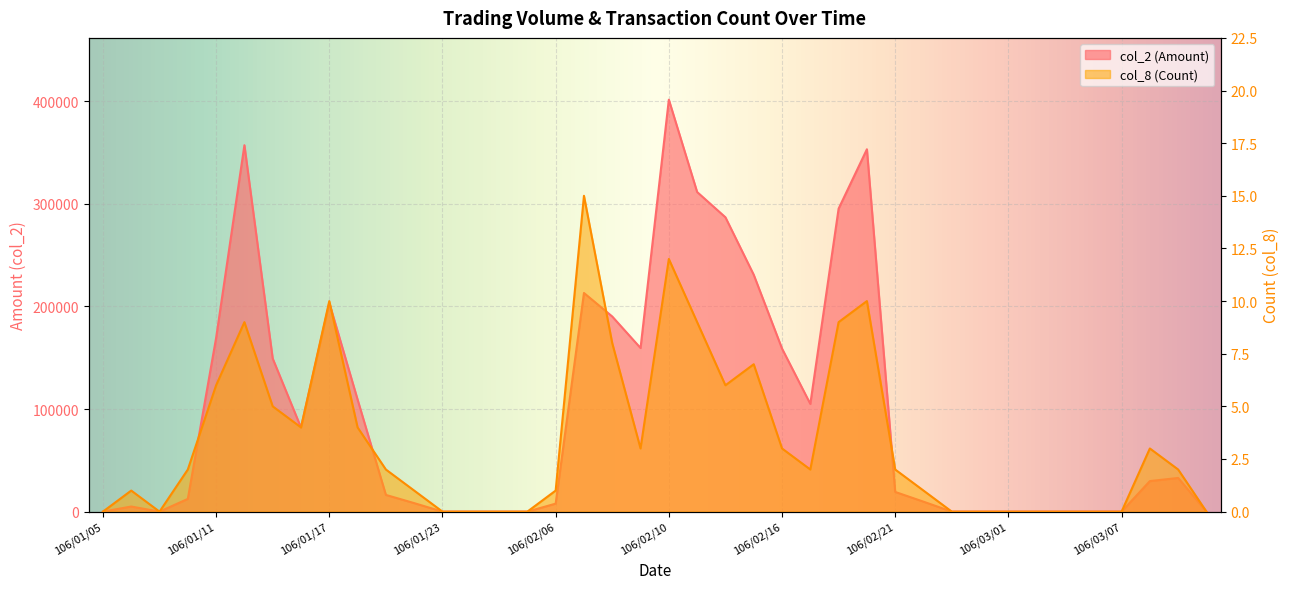

Does the chart display data point markers on the line(s)?

No